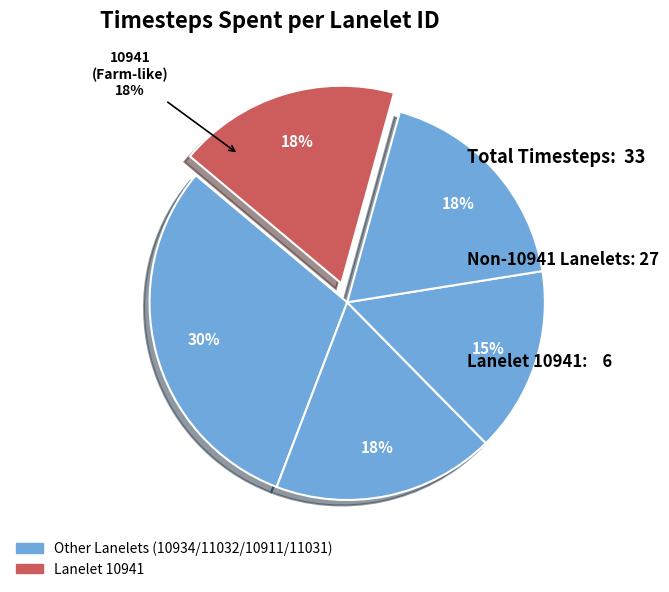

Which slice is the largest?

10934